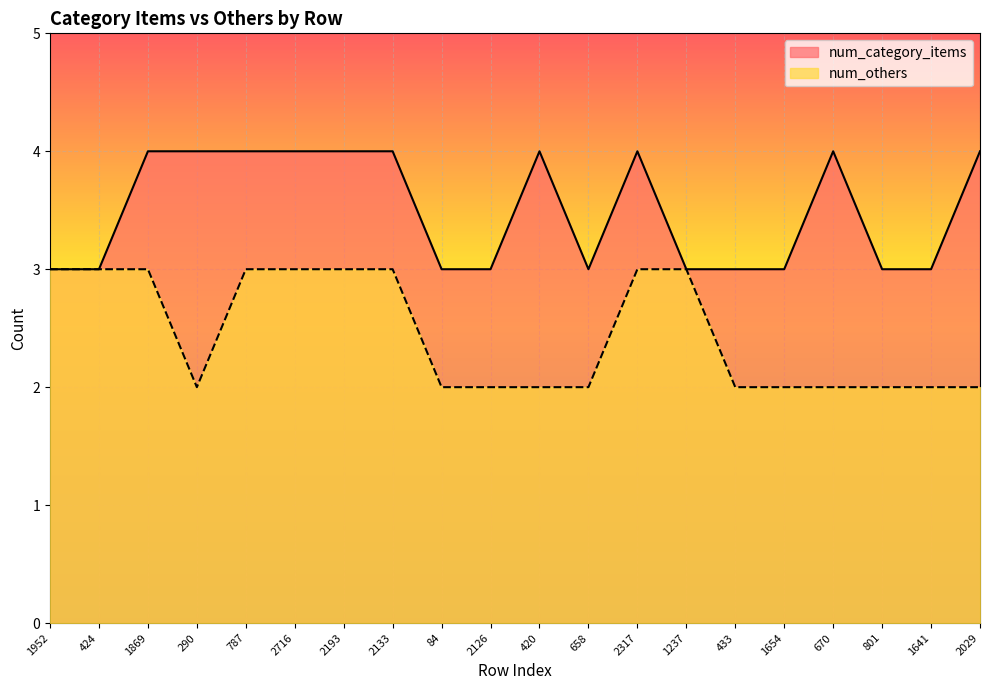

At which category is the sum across all series the highest?

1869